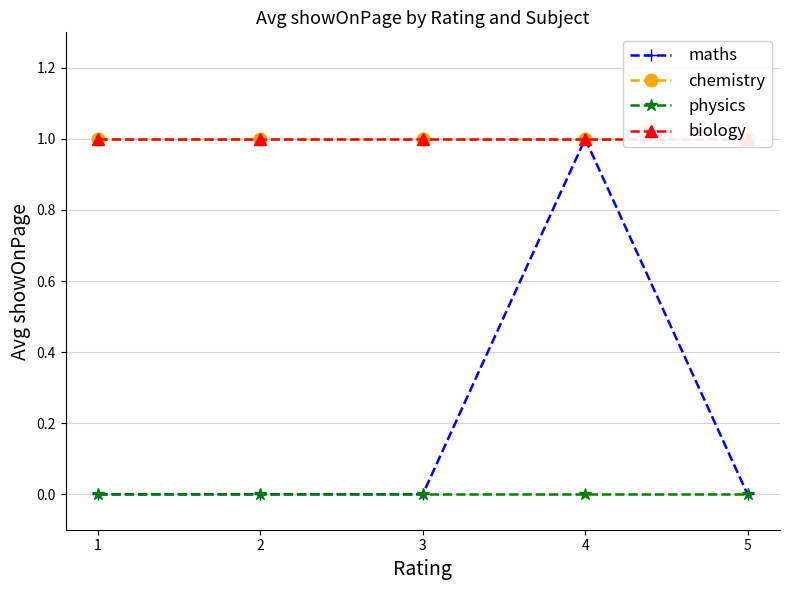

What are all the series names shown in the legend?

maths, chemistry, physics, biology